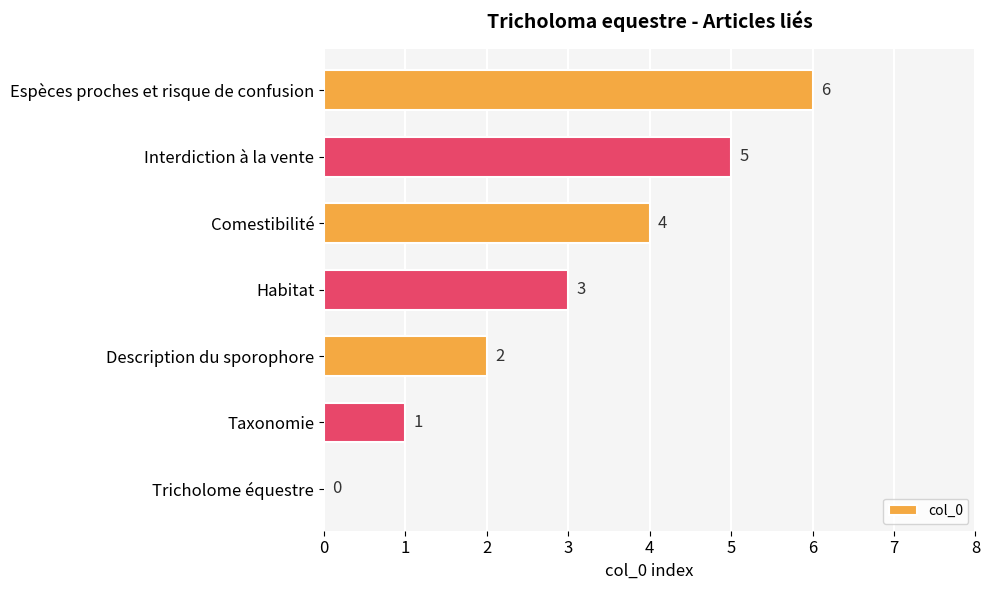

Count the values in the range 1 to 5.

5